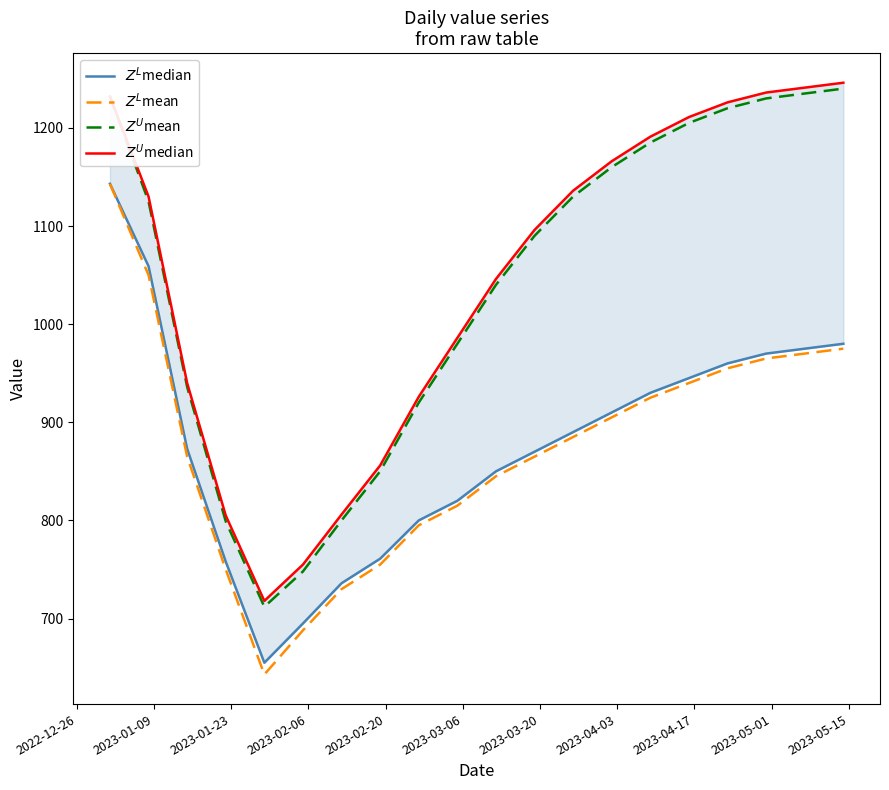

Which has a higher value, 2023-04-03 or 2022-12-26?

2022-12-26